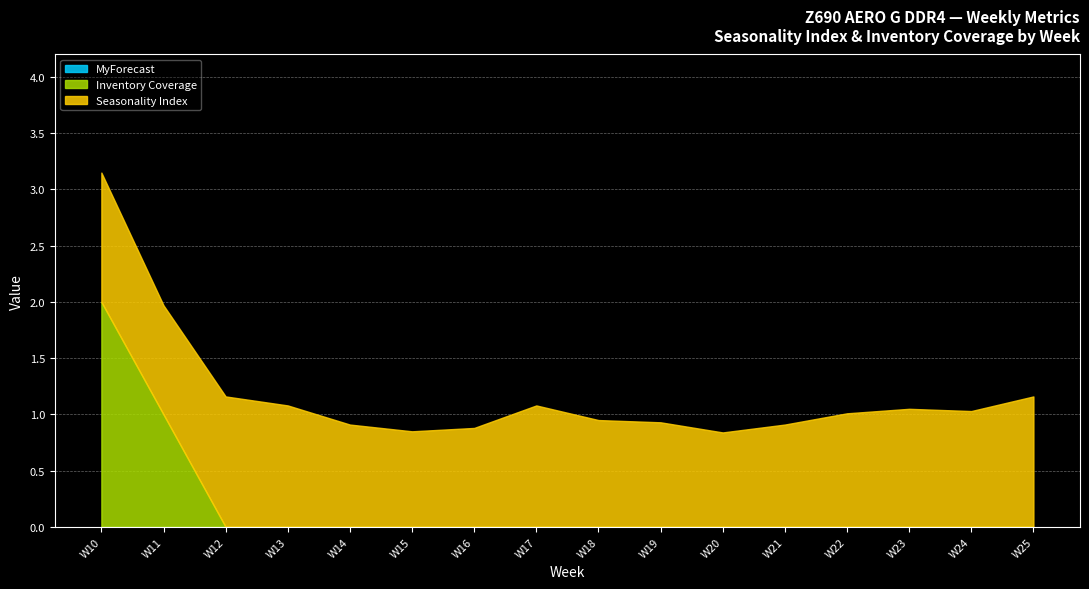

List the series in order of their peak value, highest first.

Inventory Coverage, Seasonality Index, MyForecast